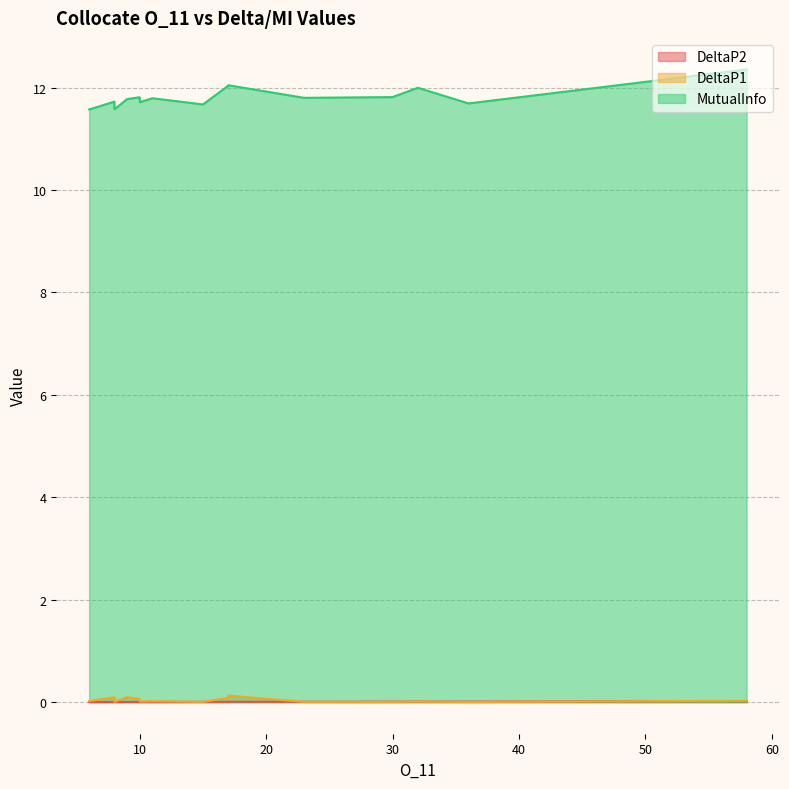

Which category has the lowest value in the MutualInfo series?

6